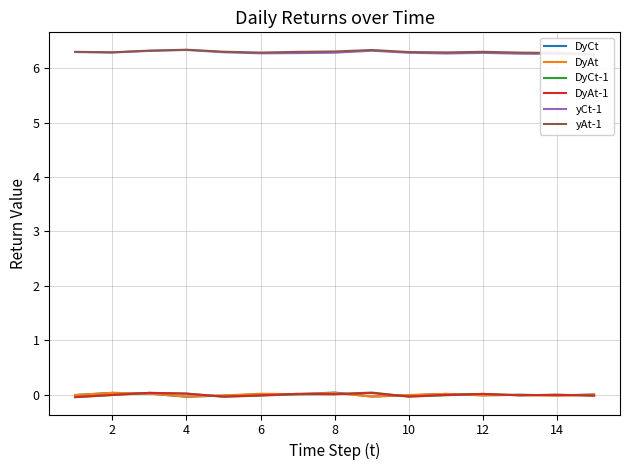

Is it true that DyAt-1 equals 0.0 at 8?

True